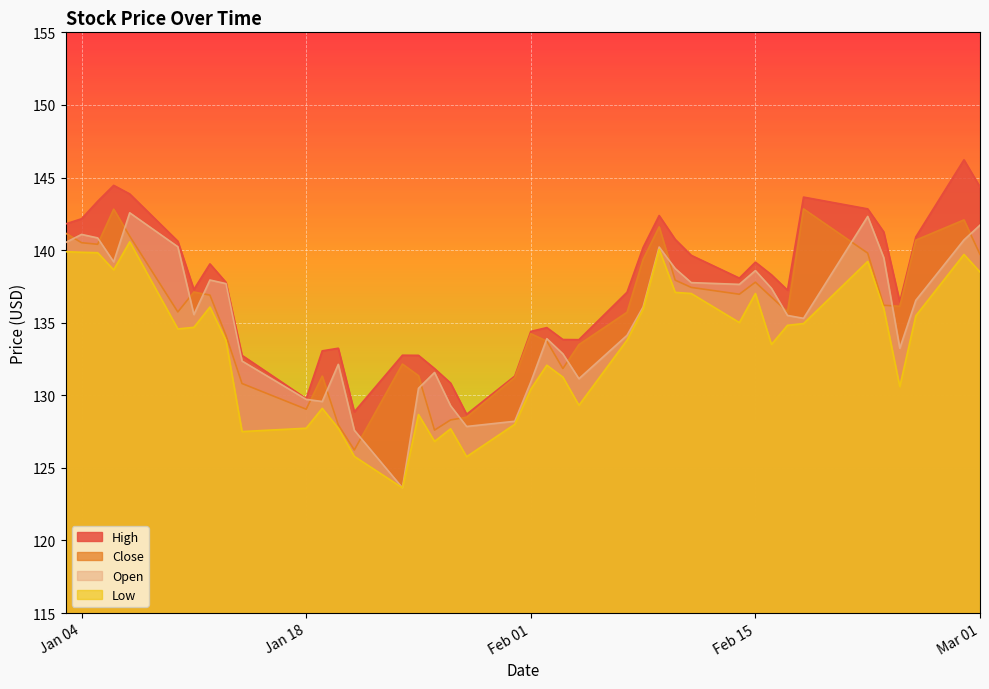

What is the total value across all series at Feb 15?

552.6